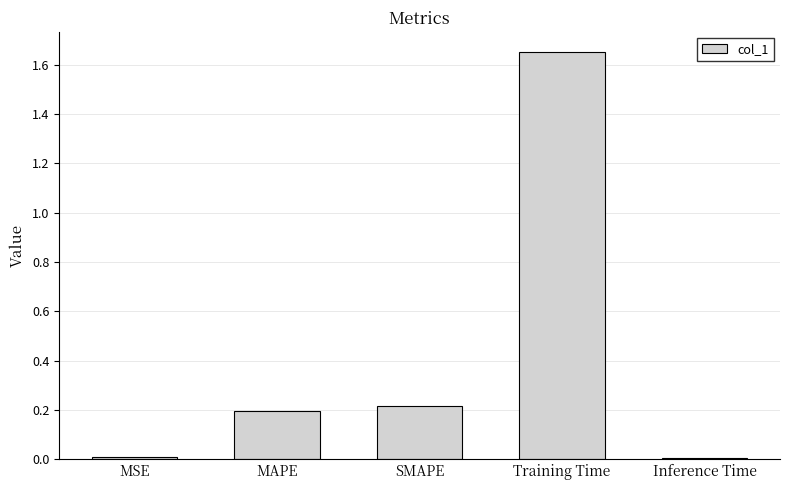

At which category does the chart reach its peak across all series?

Training Time